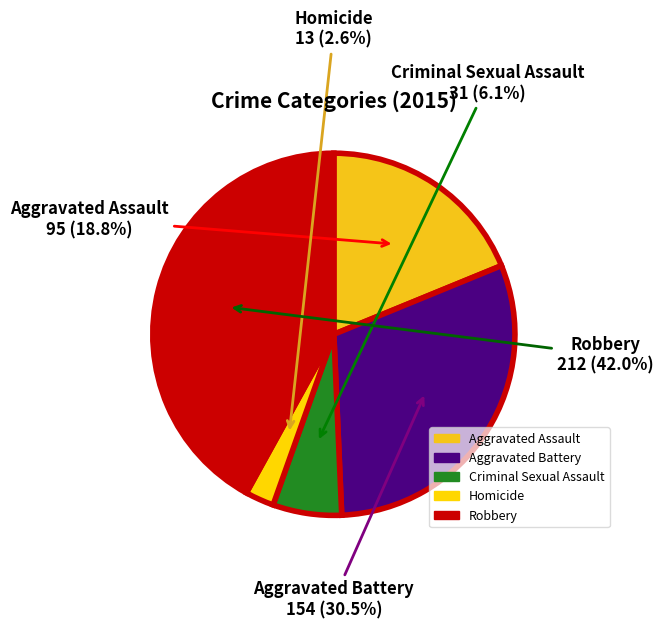

To the nearest percent, what percentage of the pie is Homicide?

3%